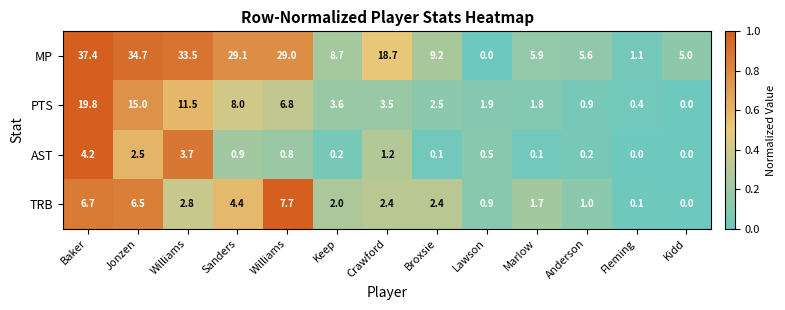

How many data points in MP are less than 9?

6